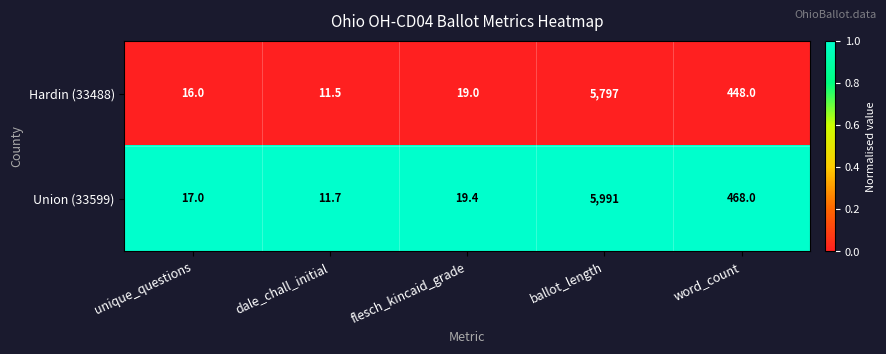

Rank the series by their average value, from lowest to highest.

Hardin (33488), Union (33599)